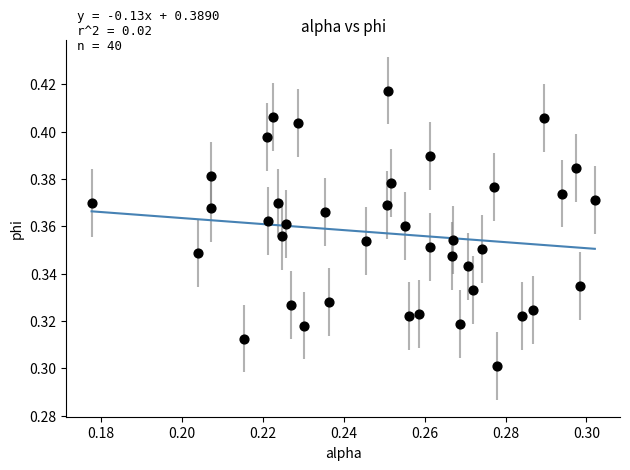

How many data points are displayed?

40